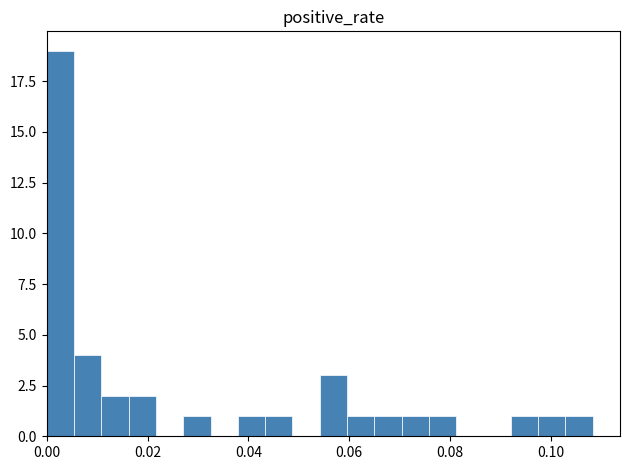

Around what value on the x-axis is the tallest bar? Give the approximate position of its centre, as read against the axis.

0.002